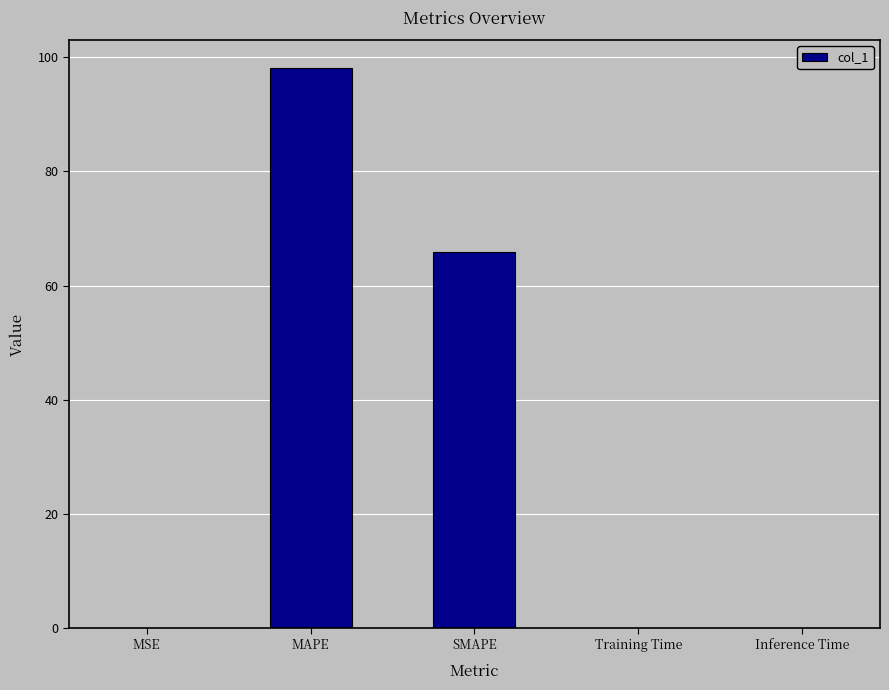

Reading left to right, extract all data points from this chart.

MSE=0.1	MAPE=98.1	SMAPE=65.8	Training Time=0.1	Inference Time=0.1